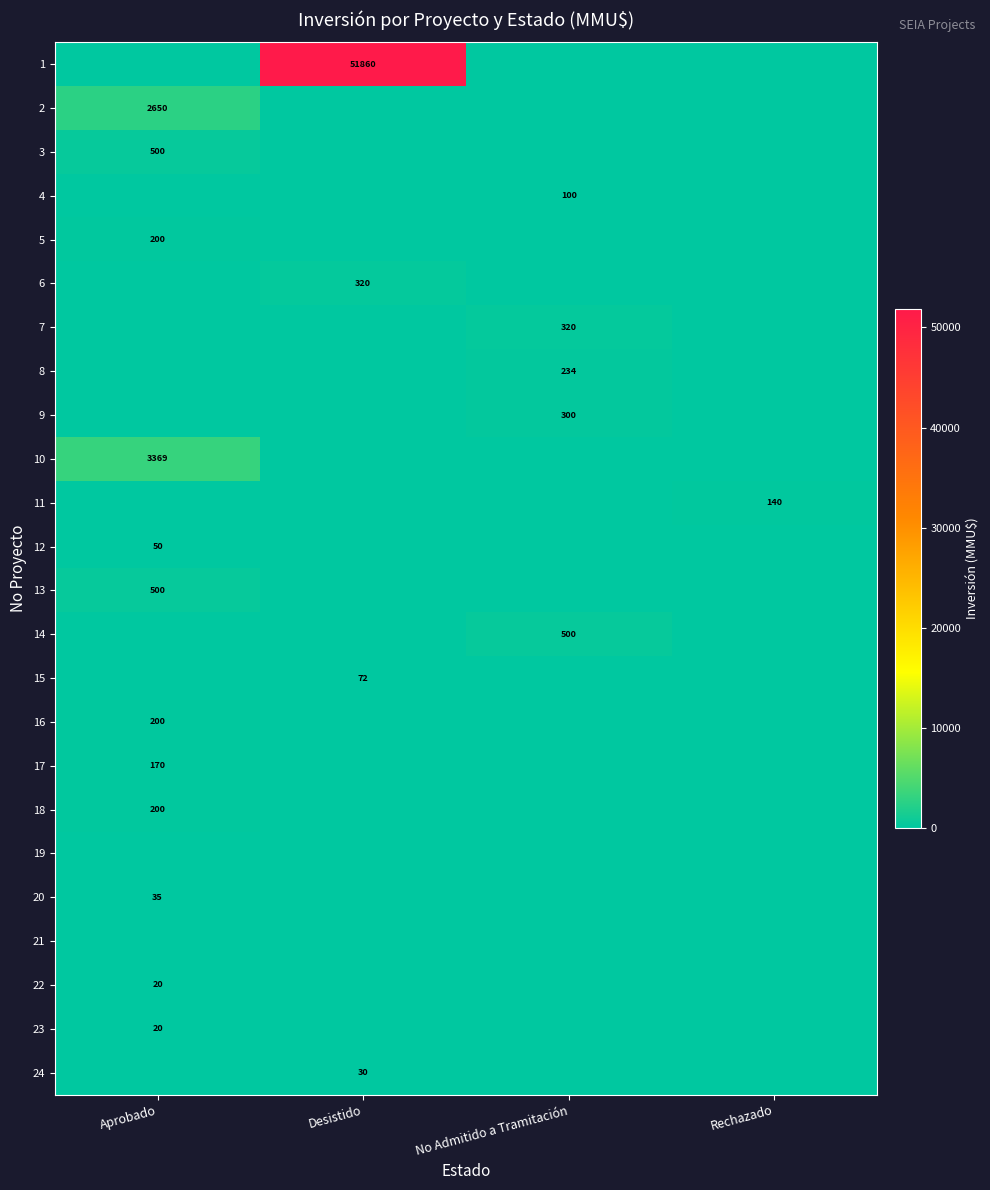

True or false: 7 has a value of 68 at No Admitido a Tramitación.

False